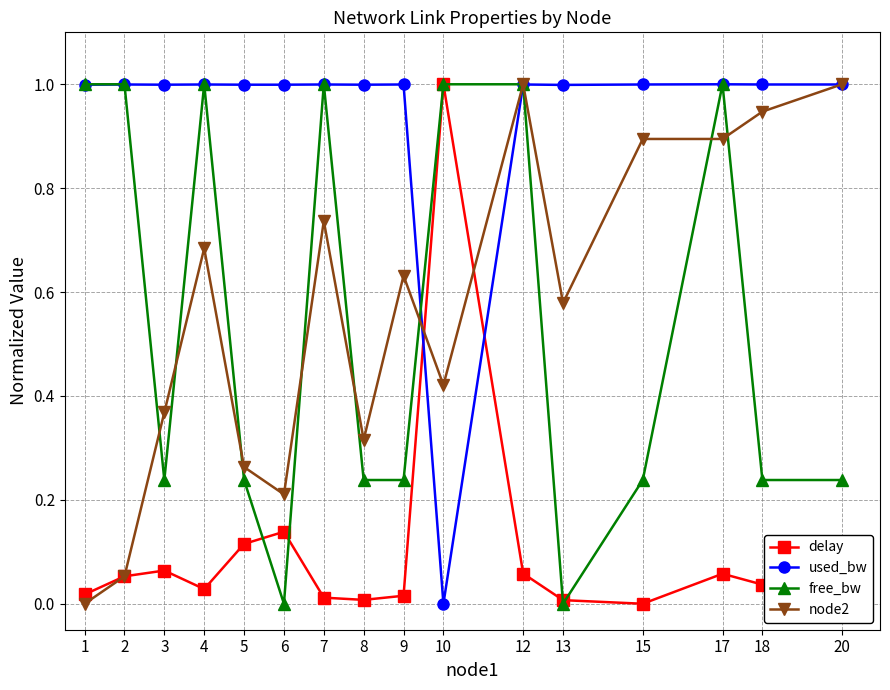

What is the maximum value for delay?

1.0